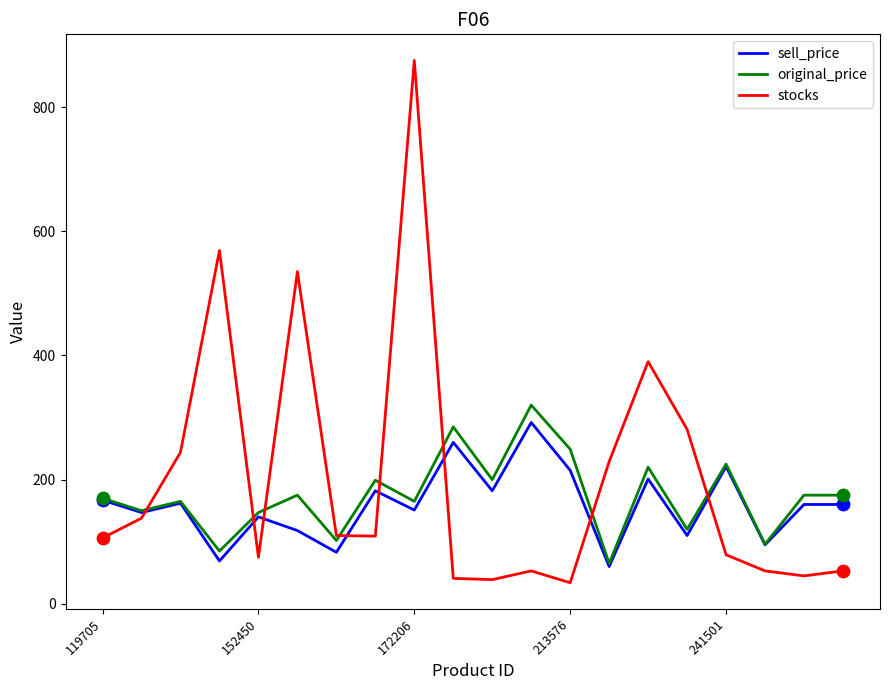

Which series has the widest spread of values?

stocks